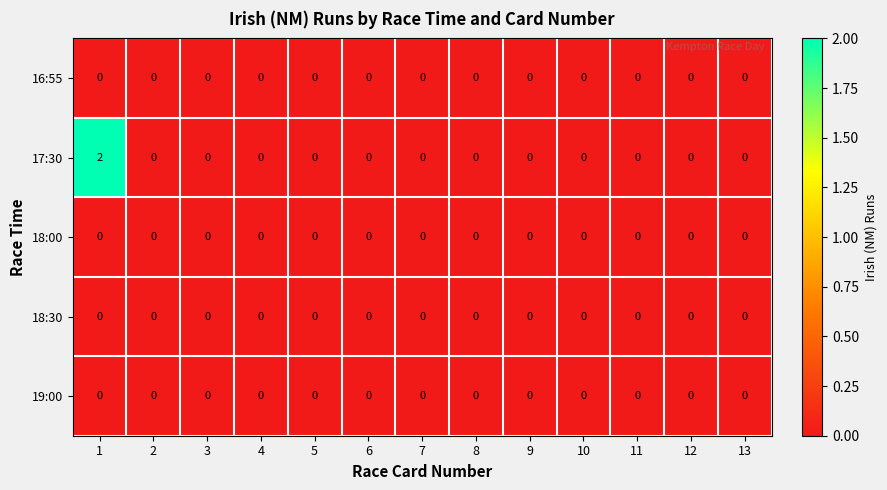

Which series has the largest range (max minus min)?

17:30